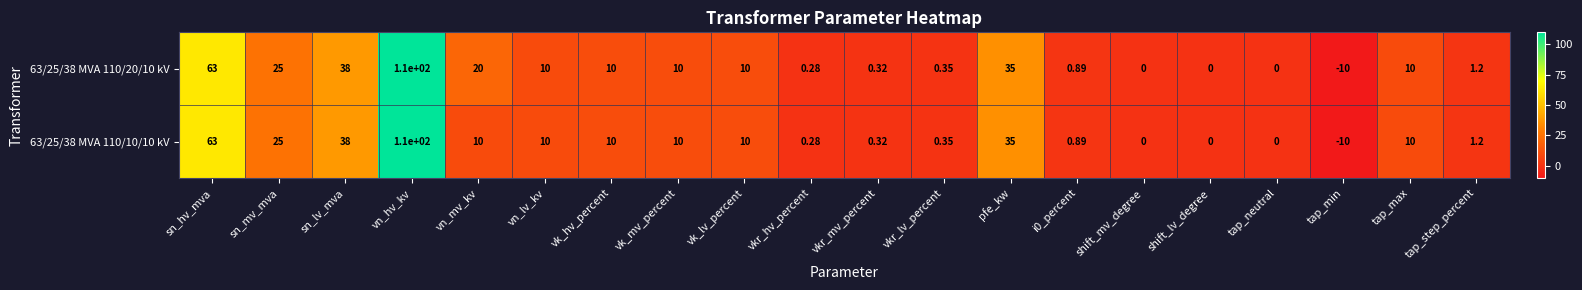

At which category is the sum across all series the highest?

vn_hv_kv